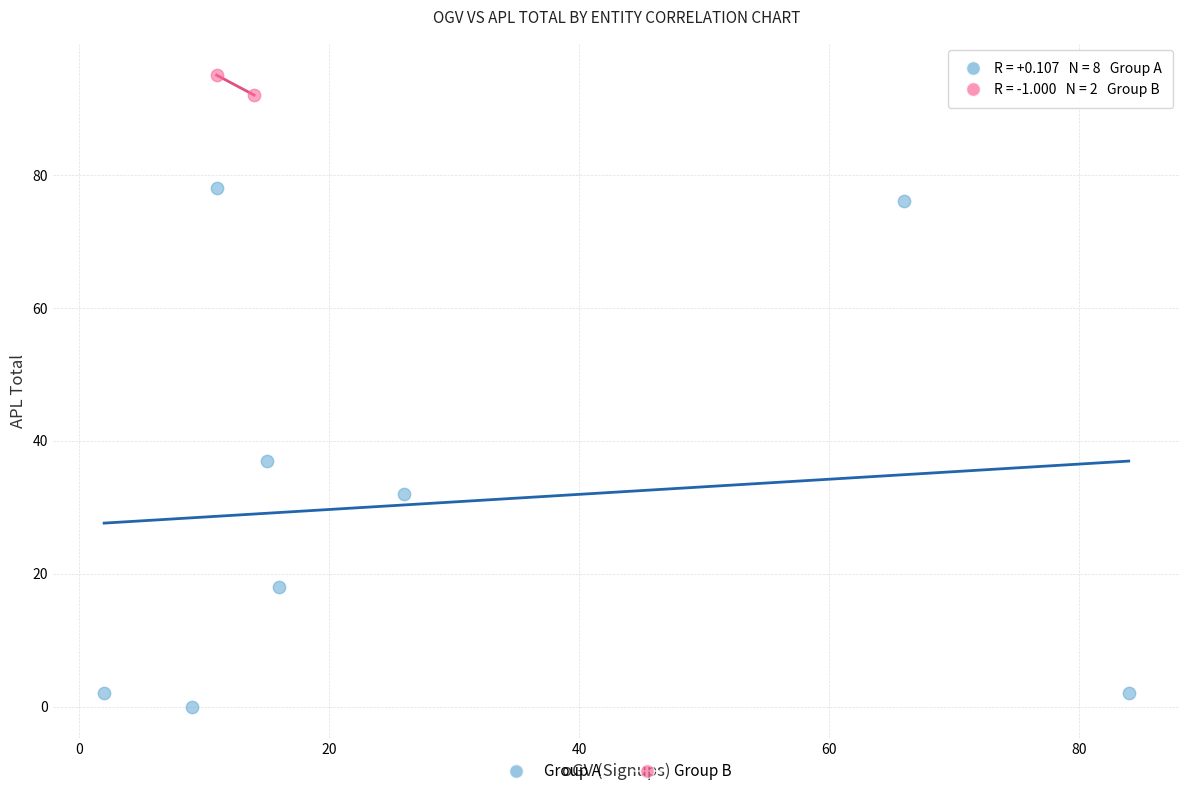

Which series contains the lowest Y value?

Group A